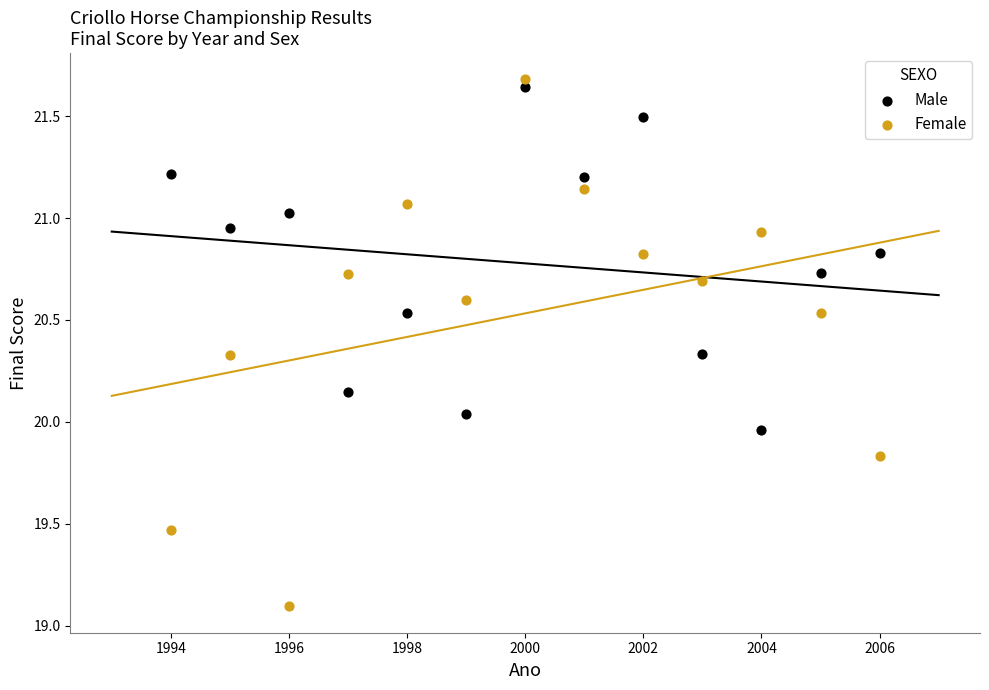

Across all data points, what is the range of Y values (max minus min)?

2.6